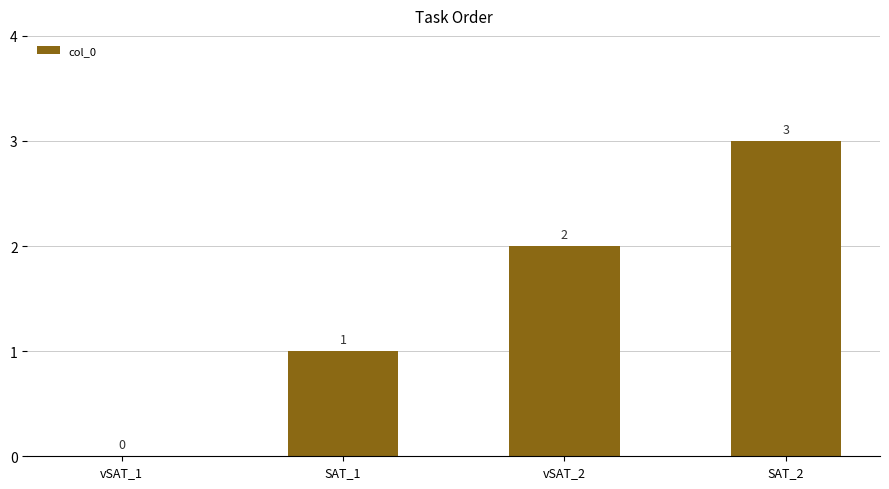

What is the sum of all values?

6